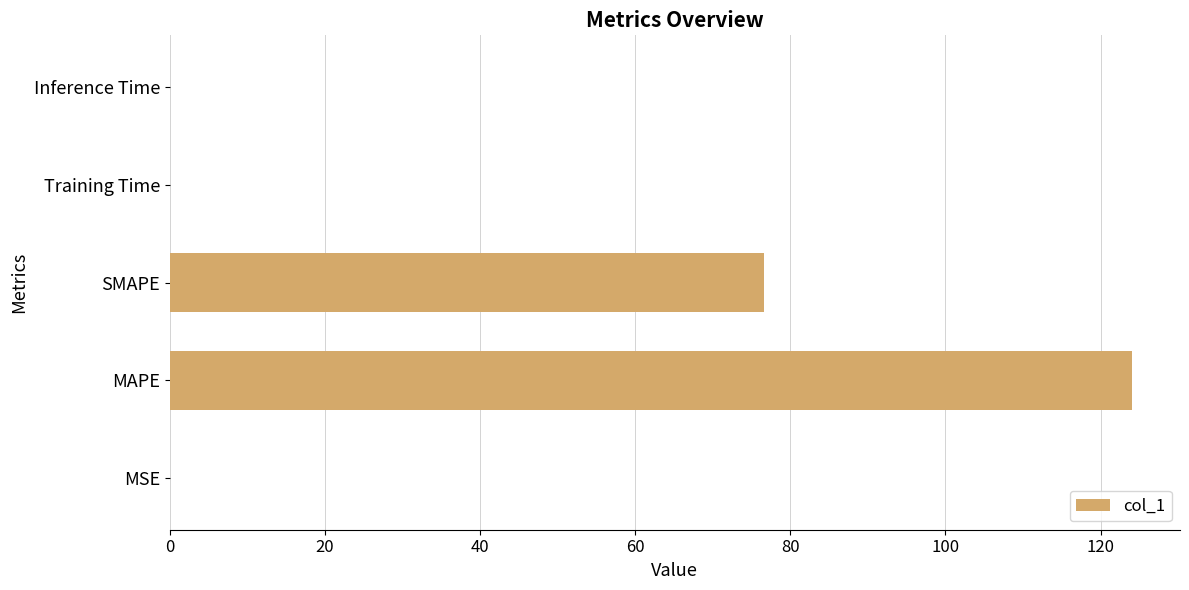

Approximately how many times larger is the value at SMAPE compared to MAPE?

0.6